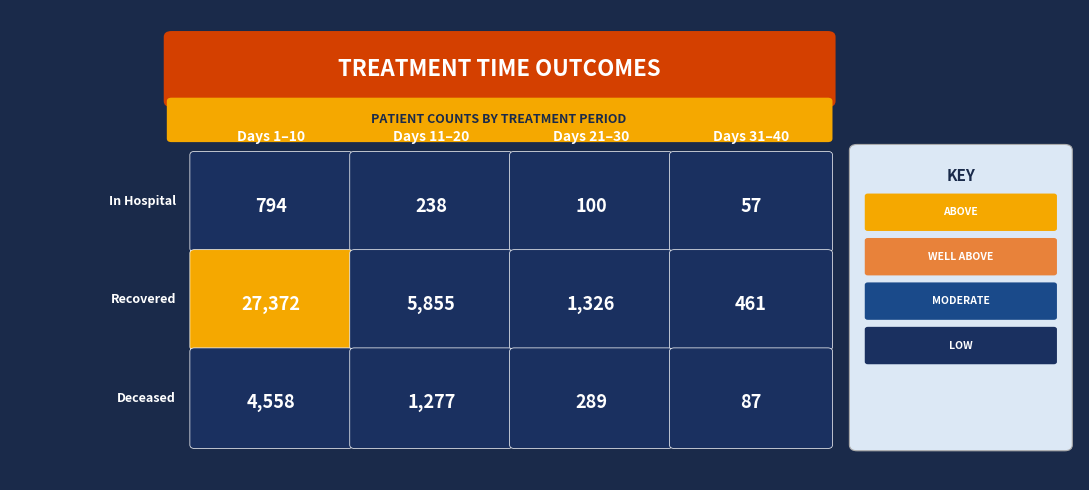

Rank the series by their maximum value, from highest to lowest.

patients_recovered, patients_deceased, patients_in_hospital